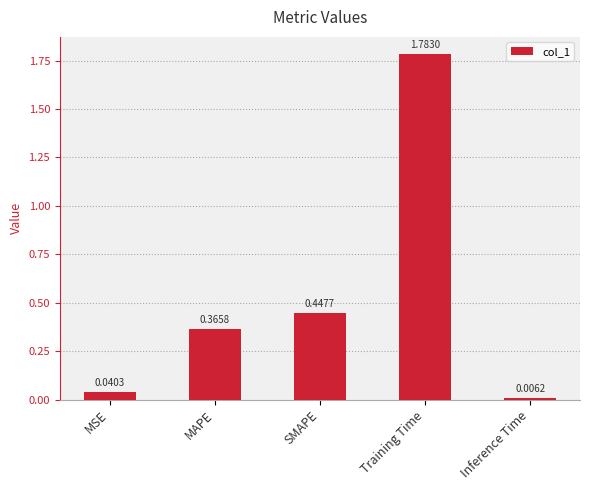

What is the difference between the values at MSE and MAPE?

0.3